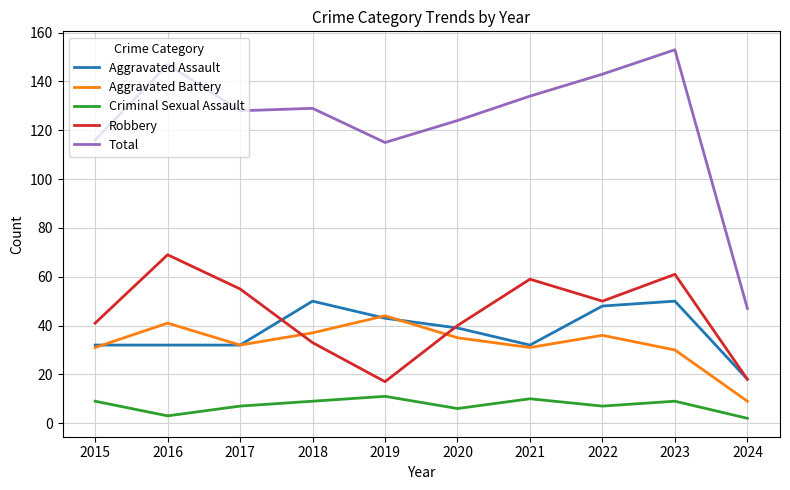

Count the number of data series in this chart.

5